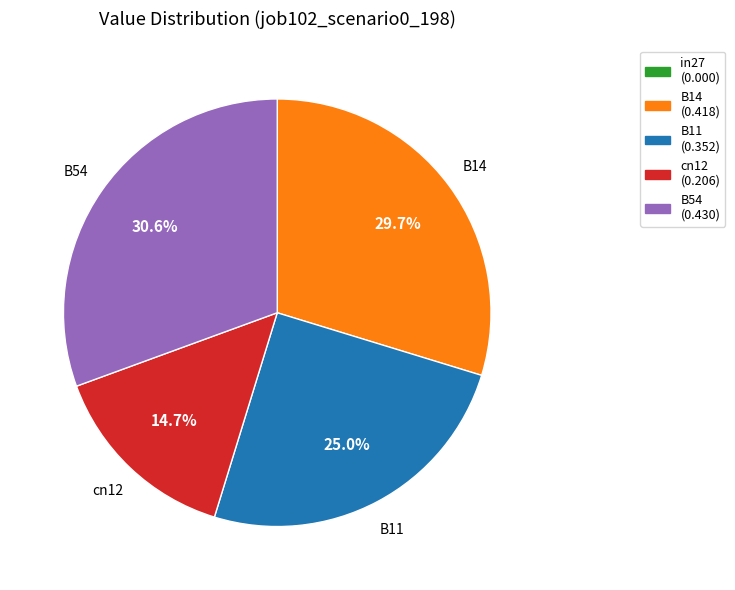

Is there a majority slice in this chart?

No